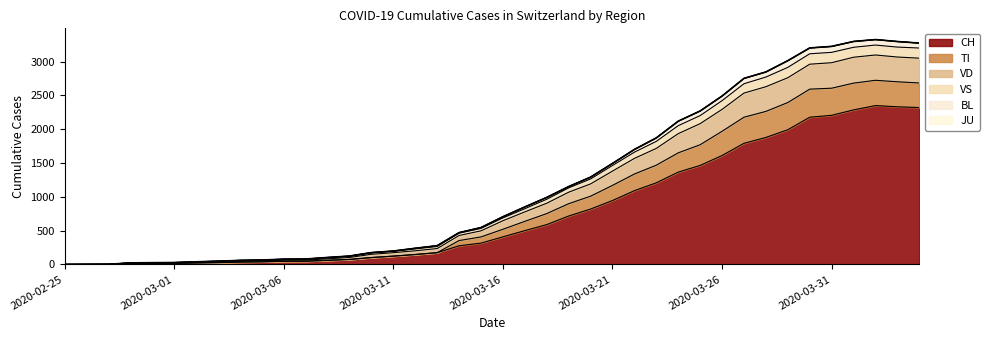

What is the highest value of the CH series?

2349